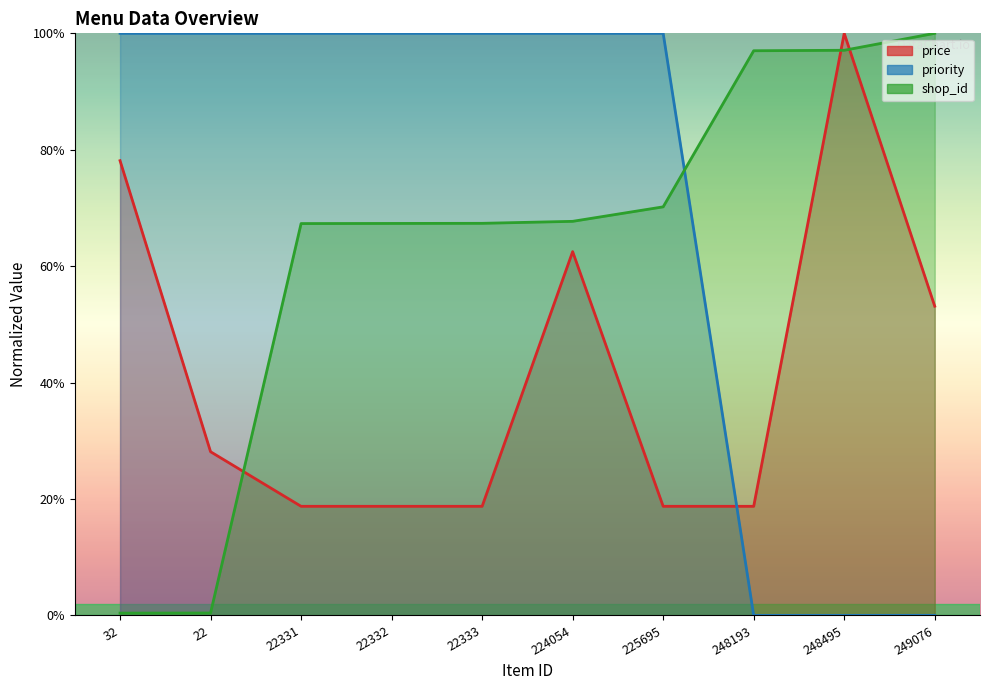

Does the chart have visible grid lines?

No